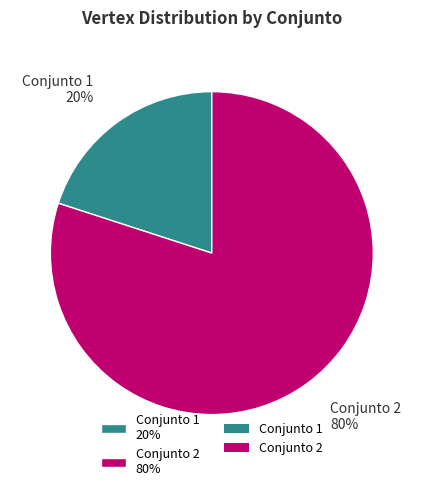

What is the smallest slice in the pie chart?

Conjunto 1 20%